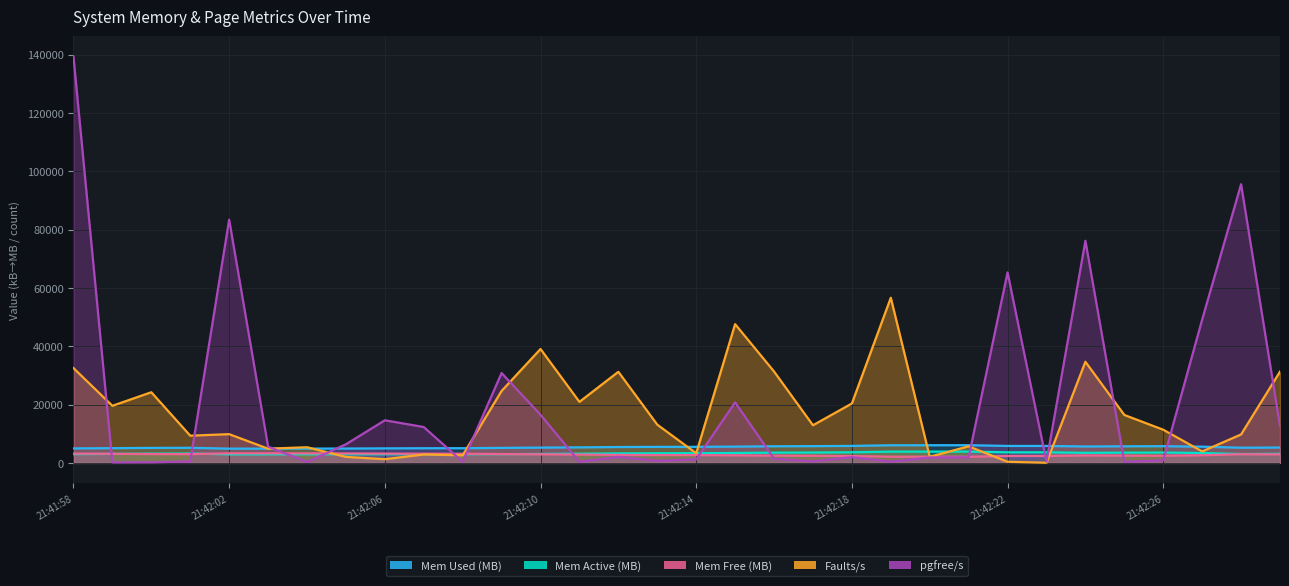

How many interior local valleys does the fault/s series have?

11